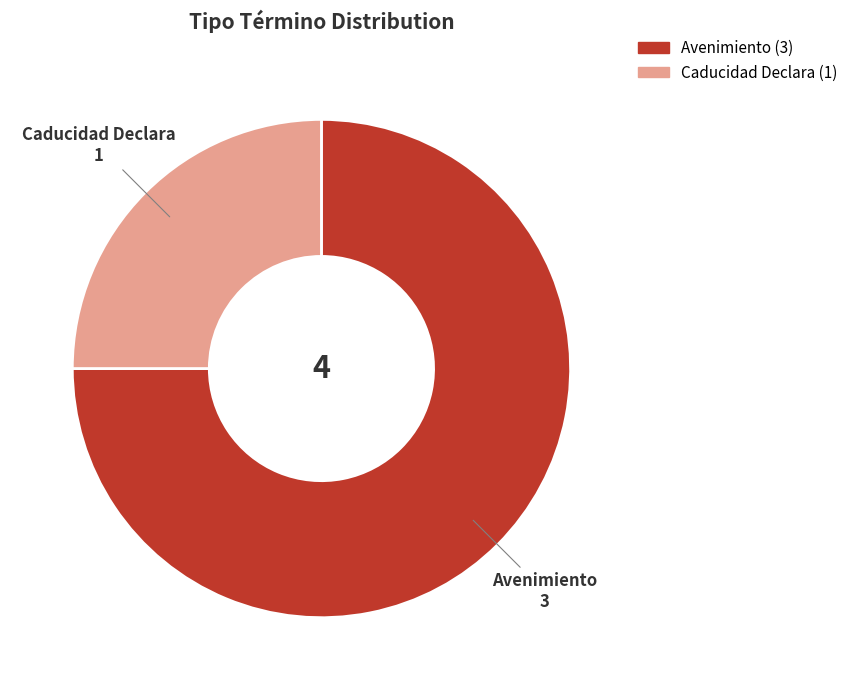

The Avenimiento slice represents 75% of the pie. True or false?

True